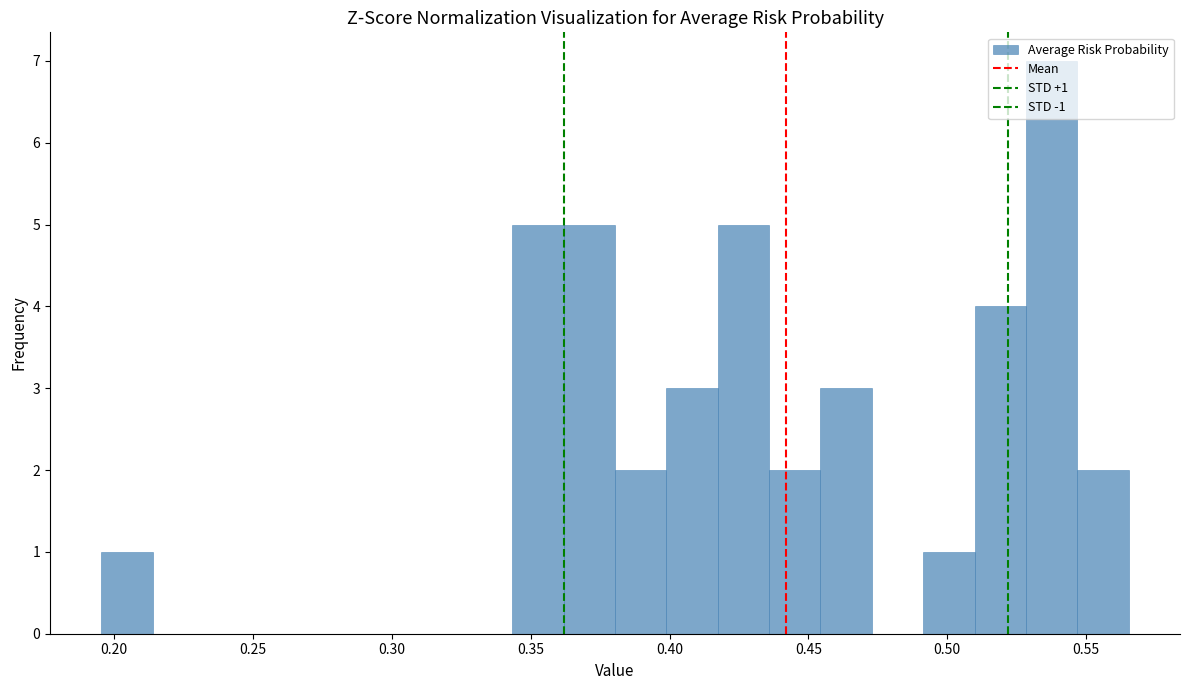

Around what value on the x-axis is the tallest bar? Give the approximate position of its centre, as read against the axis.

0.540